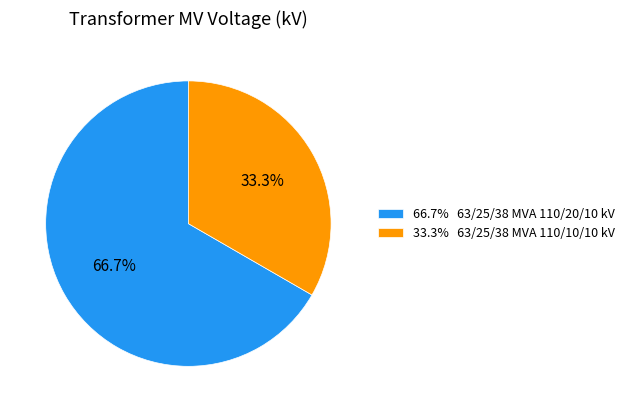

Between 66.7% 63/25/38 MVA 110/20/10 kV and 33.3% 63/25/38 MVA 110/10/10 kV, which is larger?

66.7% 63/25/38 MVA 110/20/10 kV